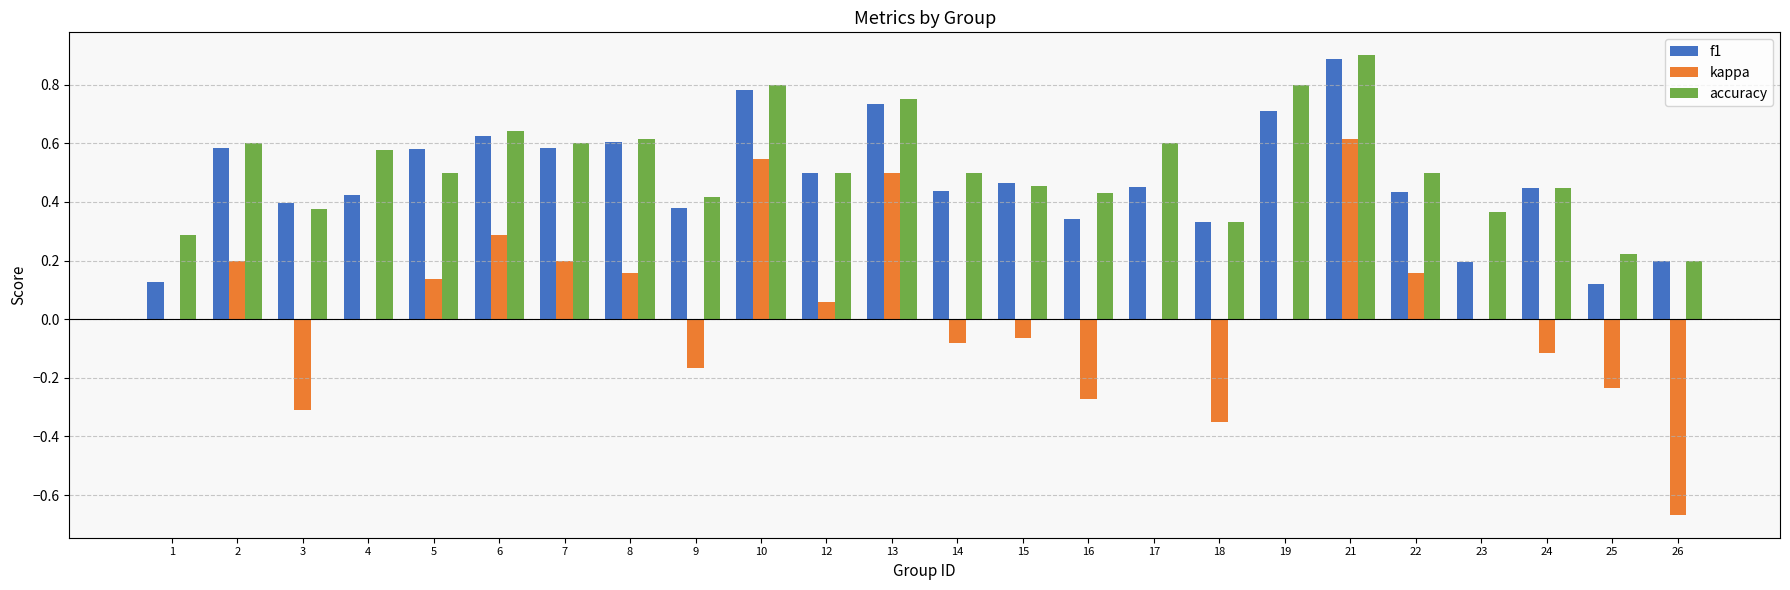

Is it true that accuracy equals 0.5 at 5?

True